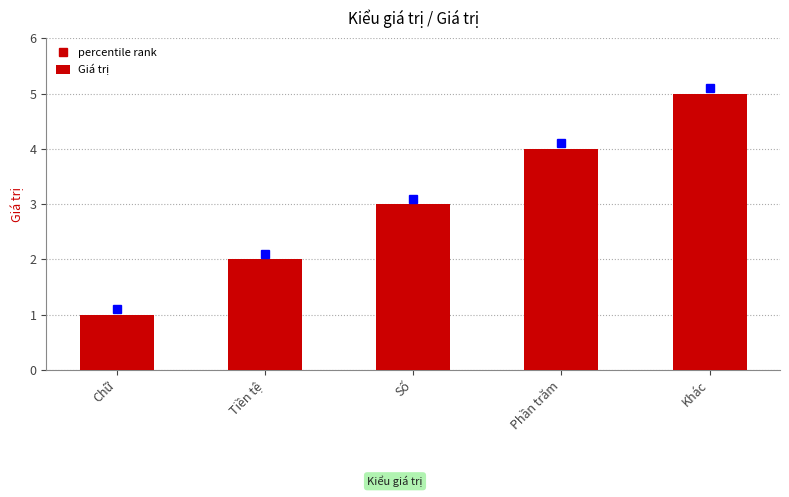

What is the value of the 1st bar from the left?

1